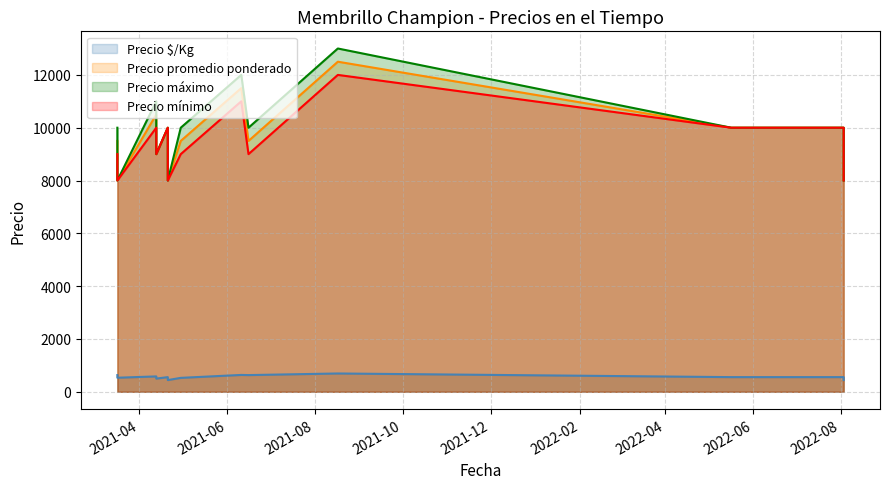

The value of Precio $/Kg at 2021-04-13 is 834. True or false?

False